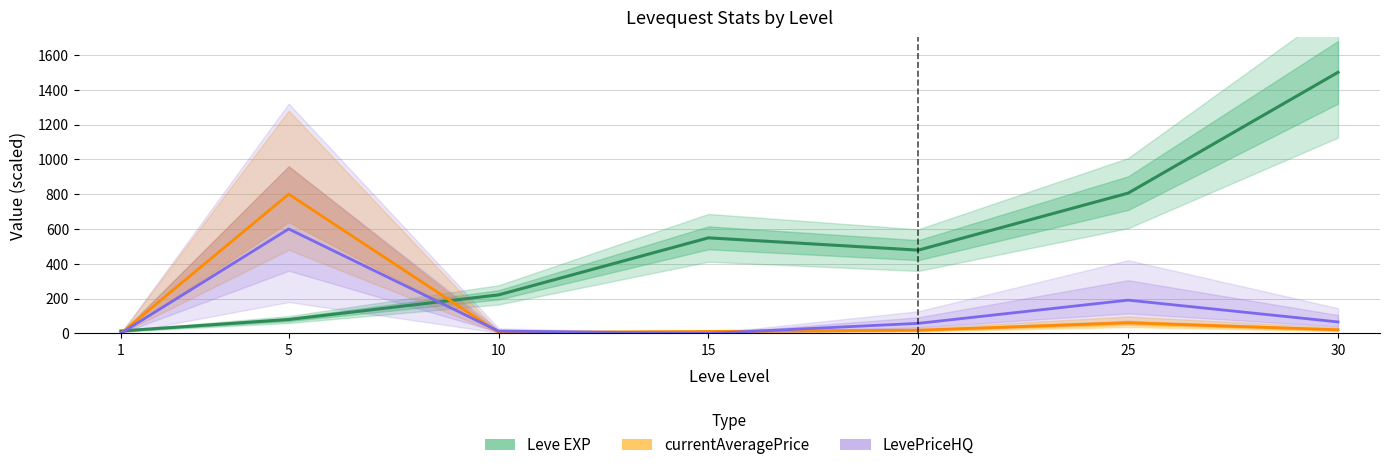

How many data points in LevePriceHQ are above 57?

4